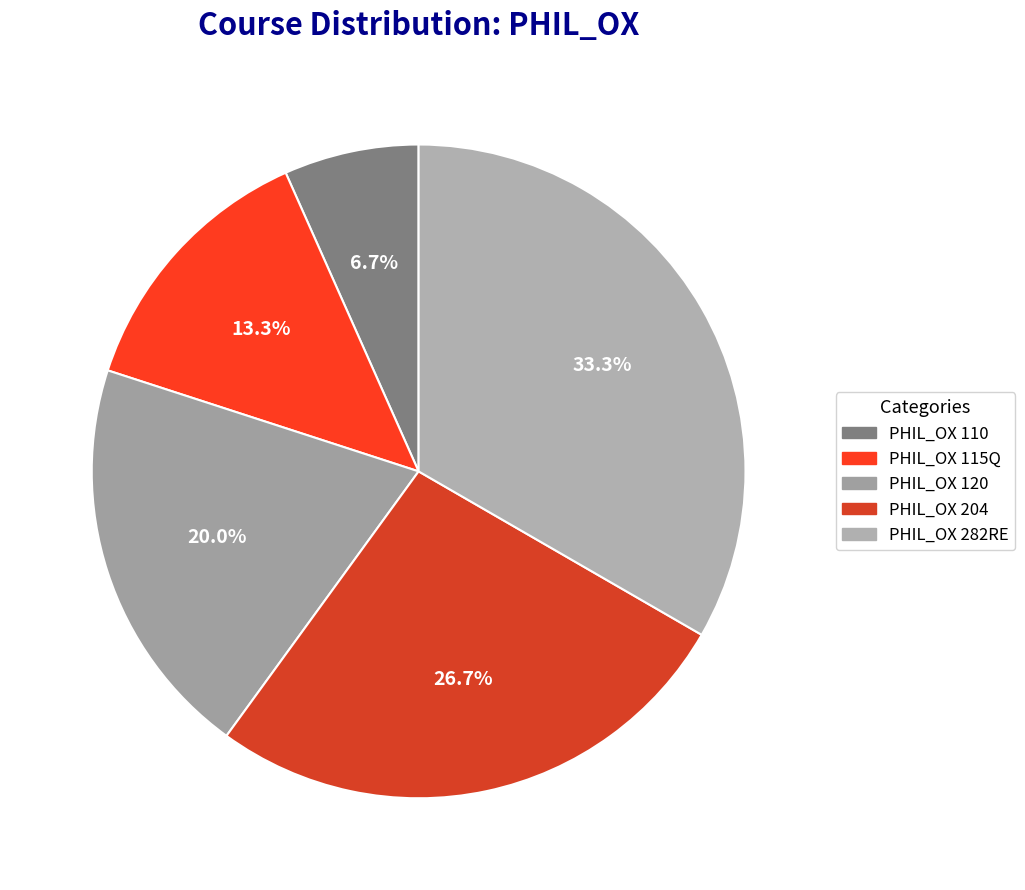

What is the smallest slice in the pie chart?

PHIL_OX 110